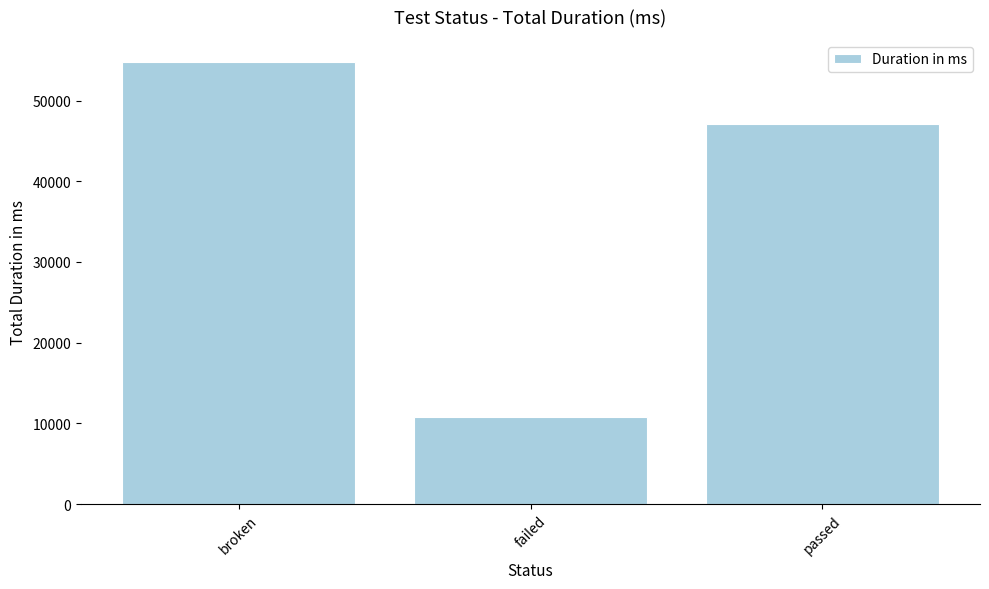

How many values are between 10836 and 54792?

3